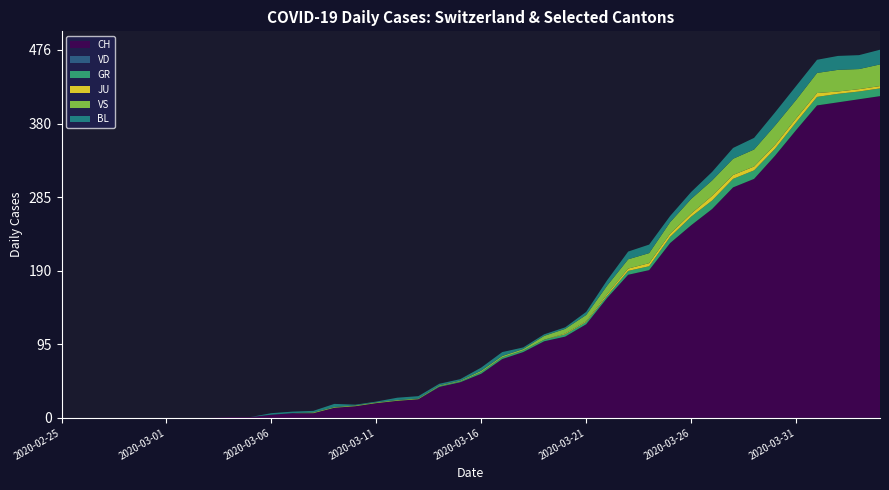

Reading left to right, extract all data points from this chart.

CH: 2020-02-25=0	2020-02-26=0	2020-02-27=0	2020-02-28=0	2020-02-29=0	2020-03-01=0	2020-03-02=0	2020-03-03=0	2020-03-04=1	2020-03-05=1	2020-03-06=4	2020-03-07=6	2020-03-08=6	2020-03-09=13	2020-03-10=15	2020-03-11=19	2020-03-12=22	2020-03-13=24	2020-03-14=40	2020-03-15=46	2020-03-16=57	2020-03-17=76	2020-03-18=85	2020-03-19=99	2020-03-20=105	2020-03-21=121	2020-03-22=155	2020-03-23=185	2020-03-24=191	2020-03-25=226	2020-03-26=249	2020-03-27=270	2020-03-28=298	2020-03-29=309	2020-03-30=339	2020-03-31=372	2020-04-01=404	2020-04-02=408	2020-04-03=412	2020-04-04=416
VD: 2020-02-25=0	2020-02-26=0	2020-02-27=0	2020-02-28=0	2020-02-29=0	2020-03-01=0	2020-03-02=0	2020-03-03=0	2020-03-04=0	2020-03-05=0	2020-03-06=0	2020-03-07=0	2020-03-08=0	2020-03-09=0	2020-03-10=0	2020-03-11=0	2020-03-12=0	2020-03-13=0	2020-03-14=0	2020-03-15=0	2020-03-16=0	2020-03-17=0	2020-03-18=0	2020-03-19=0	2020-03-20=0	2020-03-21=0	2020-03-22=0	2020-03-23=0	2020-03-24=0	2020-03-25=0	2020-03-26=0	2020-03-27=0	2020-03-28=0	2020-03-29=0	2020-03-30=0	2020-03-31=0	2020-04-01=0	2020-04-02=0	2020-04-03=0	2020-04-04=0
GR: 2020-02-25=0	2020-02-26=0	2020-02-27=0	2020-02-28=0	2020-02-29=0	2020-03-01=0	2020-03-02=0	2020-03-03=0	2020-03-04=0	2020-03-05=0	2020-03-06=0	2020-03-07=0	2020-03-08=0	2020-03-09=0	2020-03-10=0	2020-03-11=0	2020-03-12=0	2020-03-13=0	2020-03-14=1	2020-03-15=1	2020-03-16=2	2020-03-17=2	2020-03-18=2	2020-03-19=2	2020-03-20=3	2020-03-21=3	2020-03-22=3	2020-03-23=5	2020-03-24=5	2020-03-25=8	2020-03-26=11	2020-03-27=11	2020-03-28=11	2020-03-29=11	2020-03-30=9	2020-03-31=10	2020-04-01=11	2020-04-02=11	2020-04-03=10	2020-04-04=10
JU: 2020-02-25=0	2020-02-26=0	2020-02-27=0	2020-02-28=0	2020-02-29=0	2020-03-01=0	2020-03-02=0	2020-03-03=0	2020-03-04=0	2020-03-05=0	2020-03-06=0	2020-03-07=0	2020-03-08=0	2020-03-09=0	2020-03-10=0	2020-03-11=0	2020-03-12=0	2020-03-13=0	2020-03-14=0	2020-03-15=0	2020-03-16=0	2020-03-17=0	2020-03-18=0	2020-03-19=0	2020-03-20=1	2020-03-21=1	2020-03-22=2	2020-03-23=3	2020-03-24=4	2020-03-25=4	2020-03-26=4	2020-03-27=6	2020-03-28=5	2020-03-29=5	2020-03-30=5	2020-03-31=5	2020-04-01=5	2020-04-02=3	2020-04-03=3	2020-04-04=3
VS: 2020-02-25=0	2020-02-26=0	2020-02-27=0	2020-02-28=0	2020-02-29=0	2020-03-01=0	2020-03-02=0	2020-03-03=0	2020-03-04=0	2020-03-05=0	2020-03-06=0	2020-03-07=0	2020-03-08=1	2020-03-09=1	2020-03-10=1	2020-03-11=1	2020-03-12=1	2020-03-13=1	2020-03-14=1	2020-03-15=1	2020-03-16=2	2020-03-17=2	2020-03-18=2	2020-03-19=5	2020-03-20=6	2020-03-21=8	2020-03-22=11	2020-03-23=12	2020-03-24=13	2020-03-25=15	2020-03-26=19	2020-03-27=20	2020-03-28=21	2020-03-29=22	2020-03-30=25	2020-03-31=24	2020-04-01=26	2020-04-02=28	2020-04-03=26	2020-04-04=28
BL: 2020-02-25=0	2020-02-26=0	2020-02-27=0	2020-02-28=0	2020-02-29=0	2020-03-01=0	2020-03-02=0	2020-03-03=0	2020-03-04=0	2020-03-05=0	2020-03-06=2	2020-03-07=2	2020-03-08=2	2020-03-09=4	2020-03-10=1	2020-03-11=1	2020-03-12=3	2020-03-13=3	2020-03-14=2	2020-03-15=2	2020-03-16=4	2020-03-17=5	2020-03-18=2	2020-03-19=2	2020-03-20=2	2020-03-21=4	2020-03-22=7	2020-03-23=10	2020-03-24=11	2020-03-25=8	2020-03-26=9	2020-03-27=11	2020-03-28=14	2020-03-29=15	2020-03-30=17	2020-03-31=18	2020-04-01=17	2020-04-02=18	2020-04-03=18	2020-04-04=19